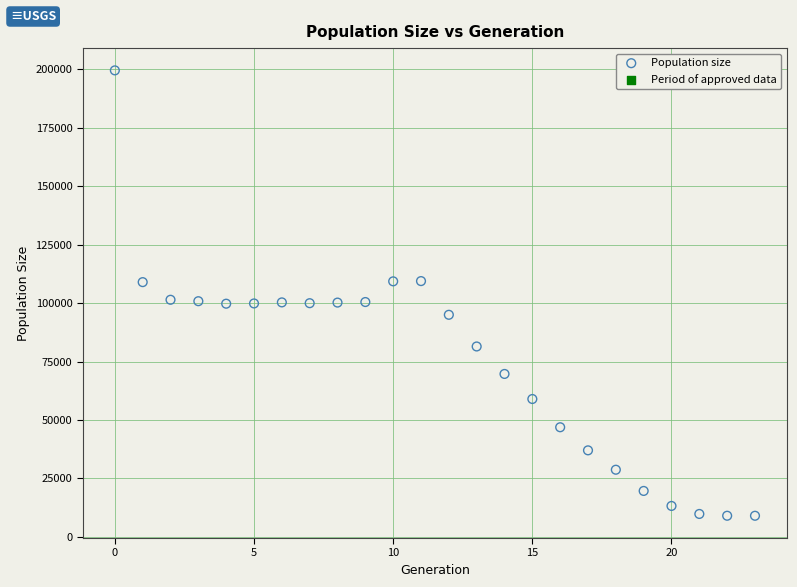

What is the range of Y values (max minus min)?

190568